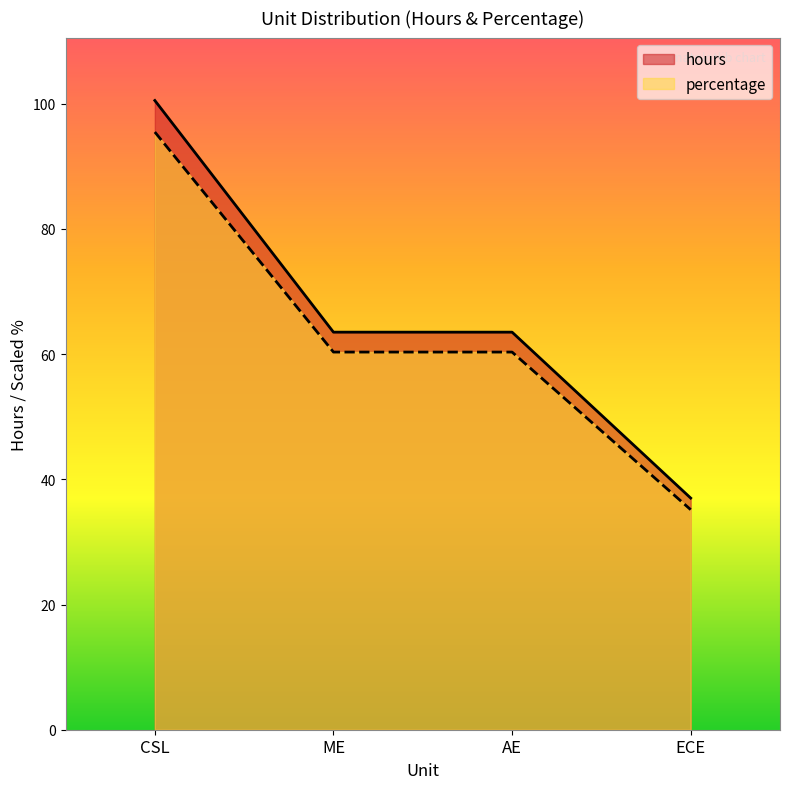

Reading right to left, transcribe all the data shown in this chart.

hours: ECE=37.0	AE=63.5	ME=63.5	CSL=100.5
percentage: ECE=35.1	AE=60.3	ME=60.3	CSL=95.5